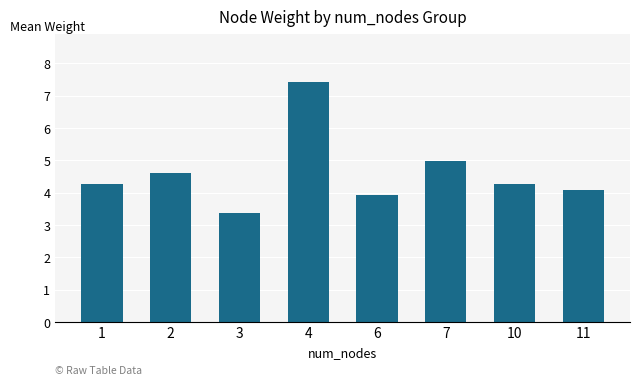

Reading left to right, list all the values displayed in this chart.

1=4.3	2=4.6	3=3.4	4=7.4	6=3.9	7=5.0	10=4.3	11=4.1